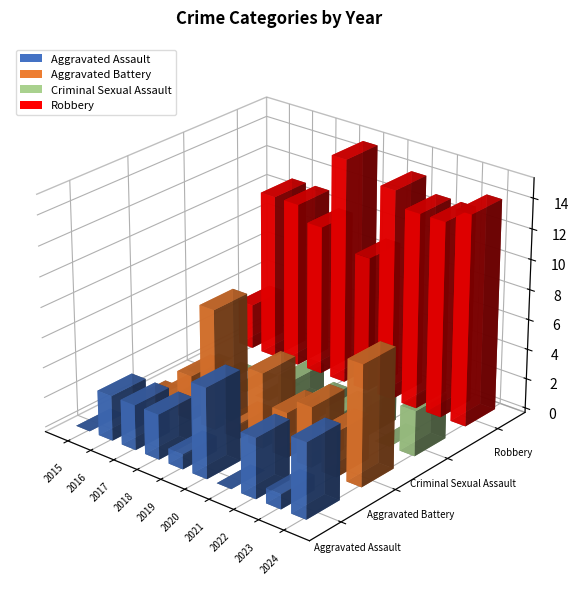

Reading left to right, list all the values displayed in this chart.

Aggravated Assault: 0	3	3	3	1	6	0	4	1	5
Aggravated Battery: 0	1	3	8	1	5	3	4	3	8
Criminal Sexual Assault: 0	0	0	0	2	1	1	2	0	3
Robbery: 3	11	11	10	15	9	14	13	13	14